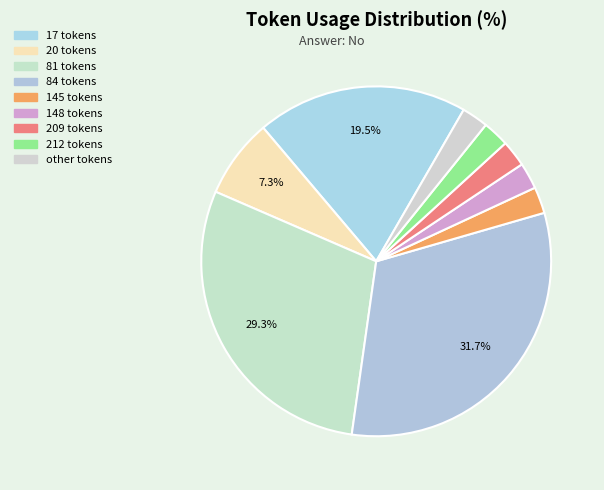

Rank the categories by value from highest to lowest.

84, 81, 17, 20, 145, 148, 209, 212, other